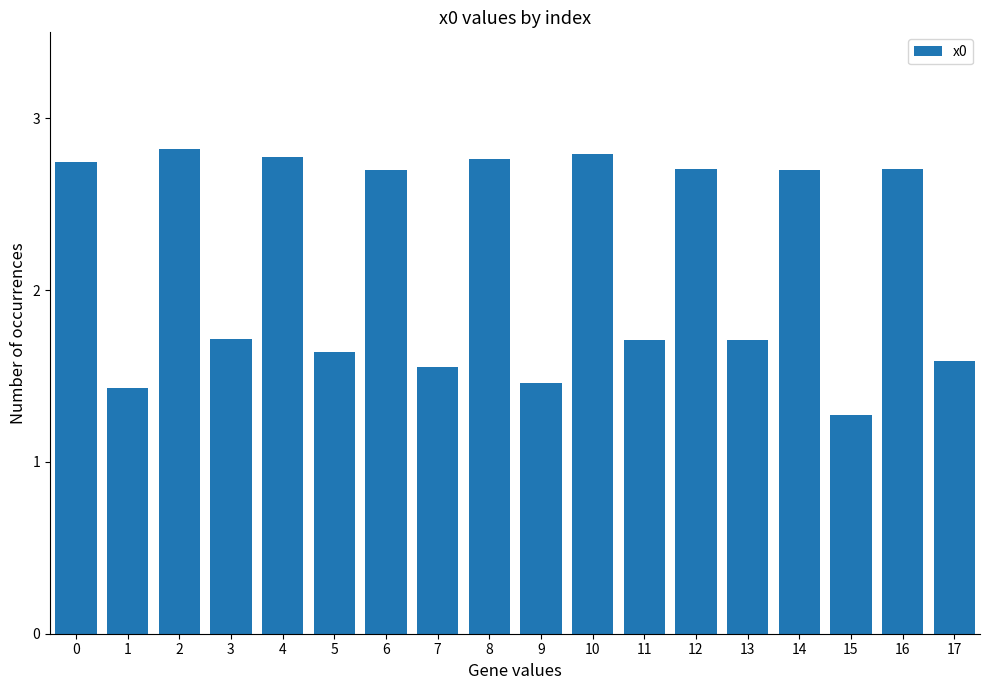

The value at 7 is 0.4. True or false?

False